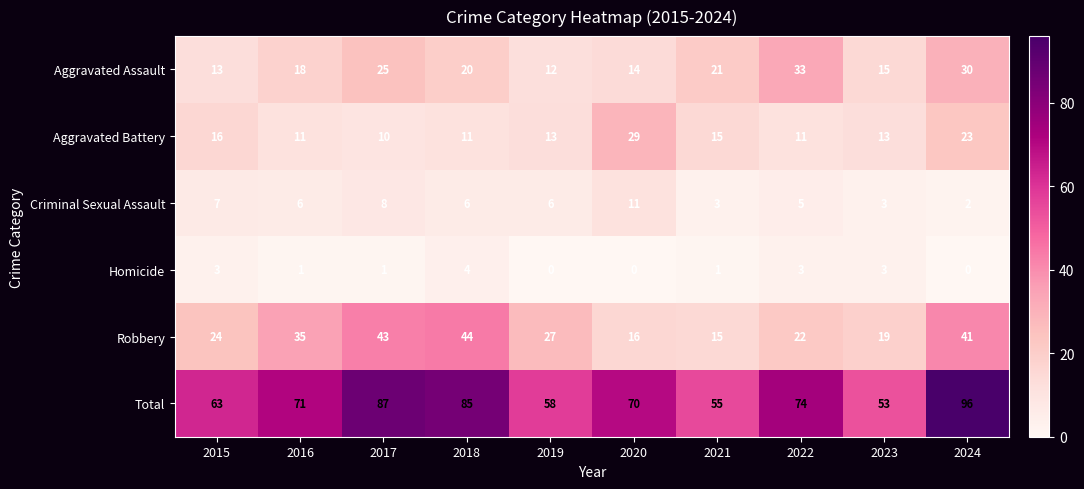

How many series are shown in this chart?

6